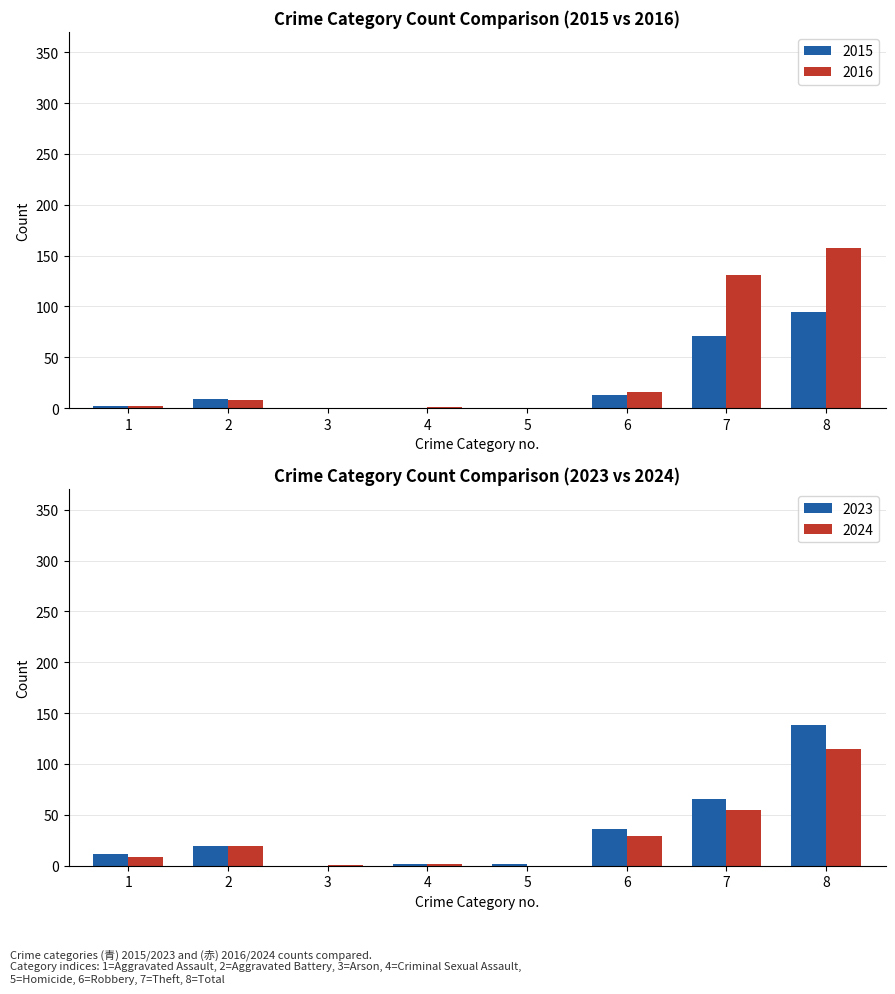

What is the difference between the maximum and minimum values in the 2024 series?

115